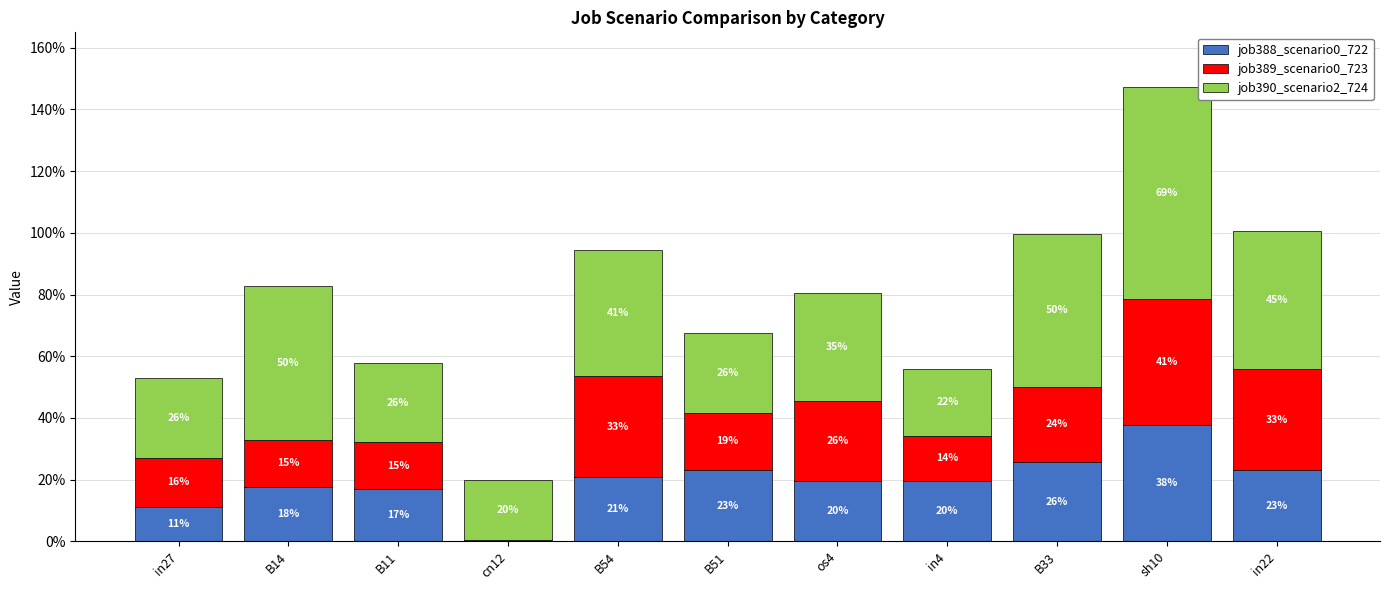

Are the bars grouped side by side (vs. stacked)?

No